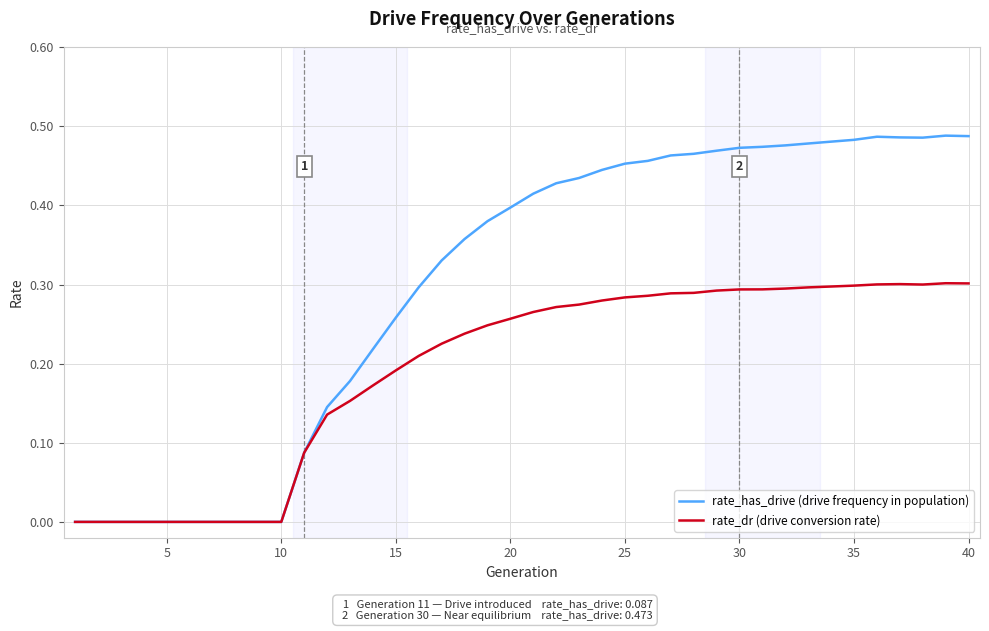

List the series in order of their peak value, highest first.

rate_has_drive (drive frequency in population), rate_dr (drive conversion rate)